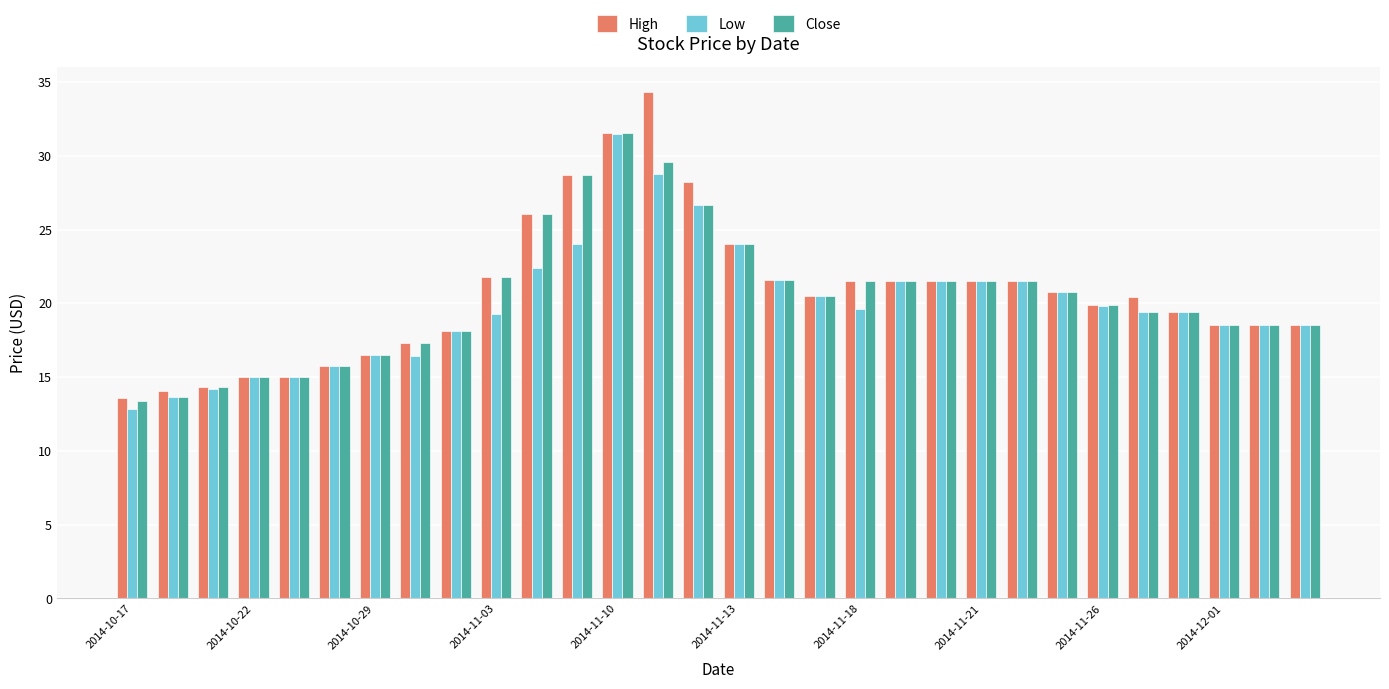

What is the smallest value displayed?

12.8